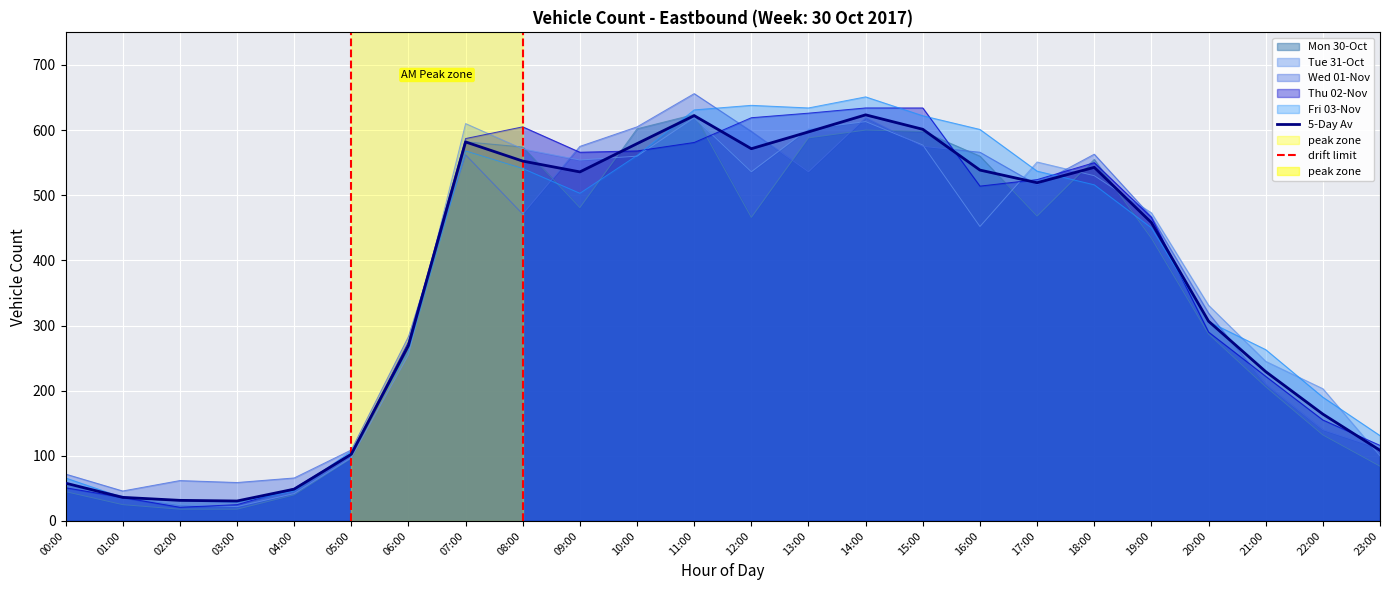

List the labels in order of value, largest first.

14:00, 11:00, 15:00, 13:00, 07:00, 10:00, 12:00, 08:00, 18:00, 16:00, 09:00, 17:00, 19:00, 20:00, 06:00, 21:00, 22:00, 23:00, 05:00, 00:00, 04:00, 01:00, 02:00, 03:00